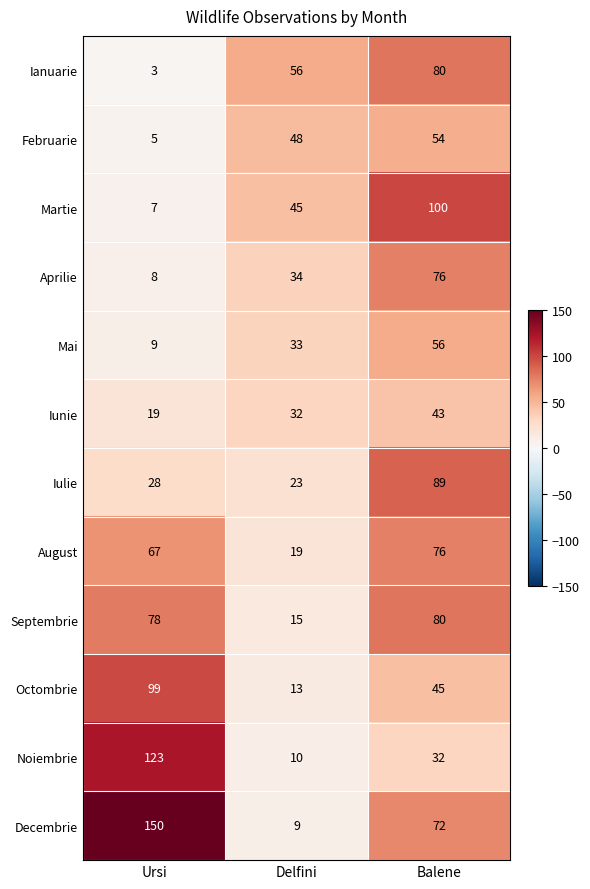

Rank the categories by Martie value from highest to lowest.

Balene, Delfini, Ursi